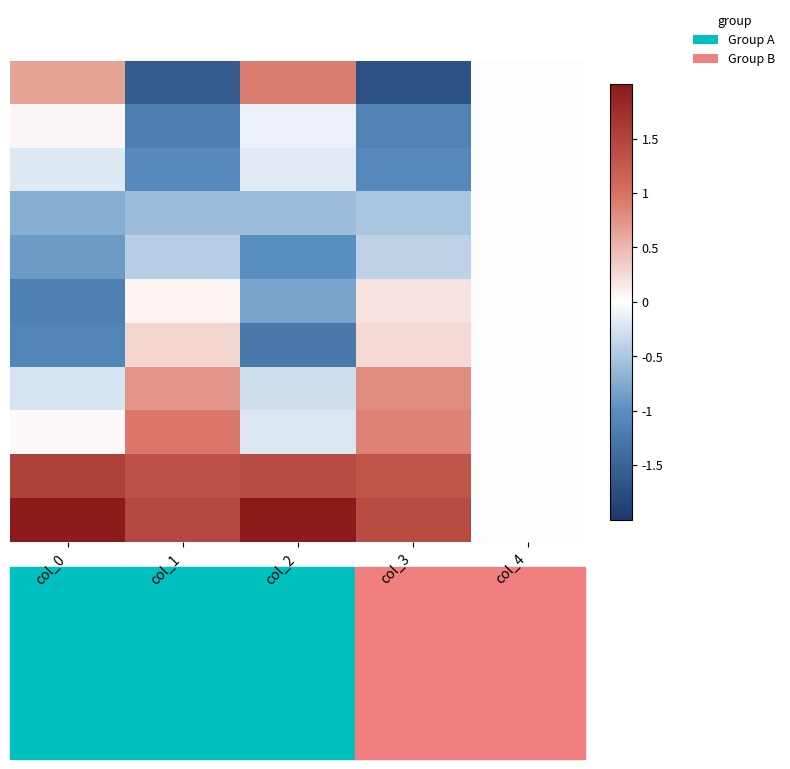

At how many categories does at least one series exceed 2?

2